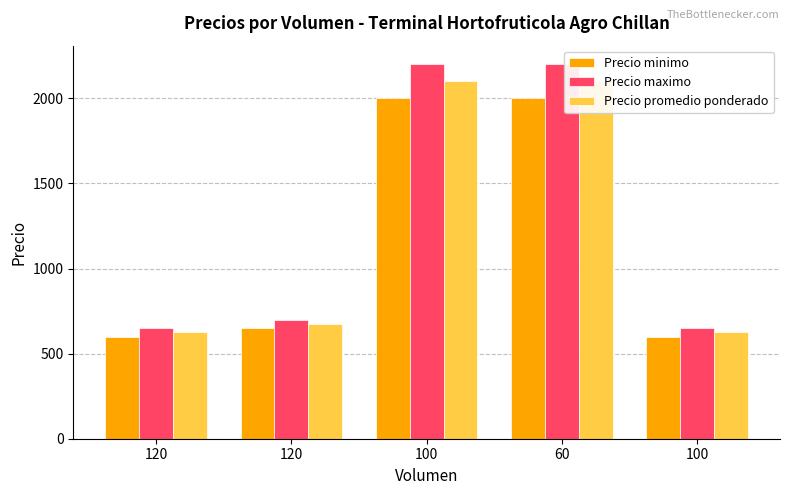

List the series in order of their peak value, lowest first.

Precio minimo, Precio promedio ponderado, Precio maximo